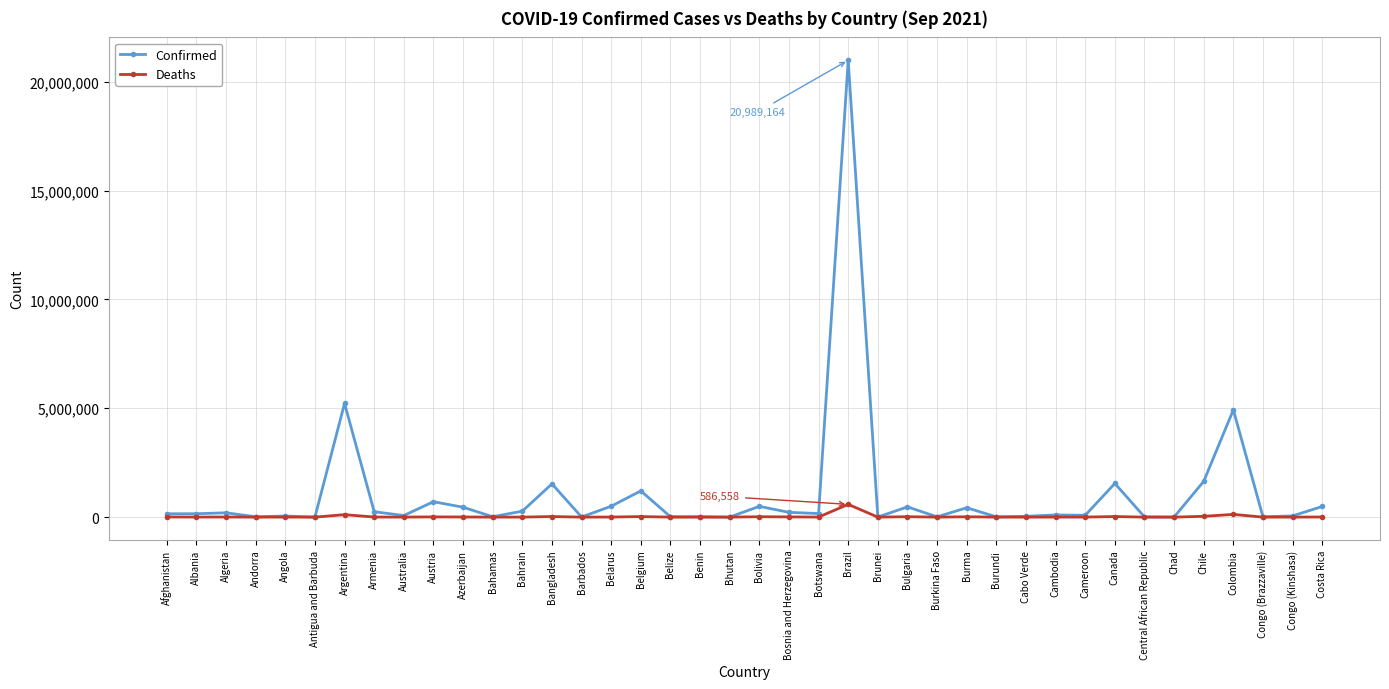

What is the label of the 9th point from the left?

Australia